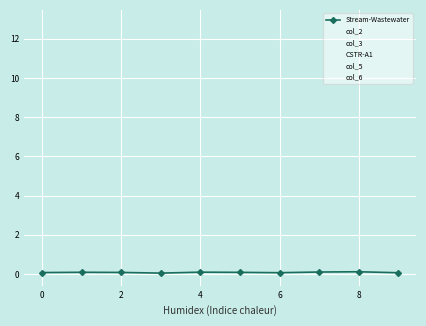

True or false: col_3 and Stream-Wastewater cross at least once.

False